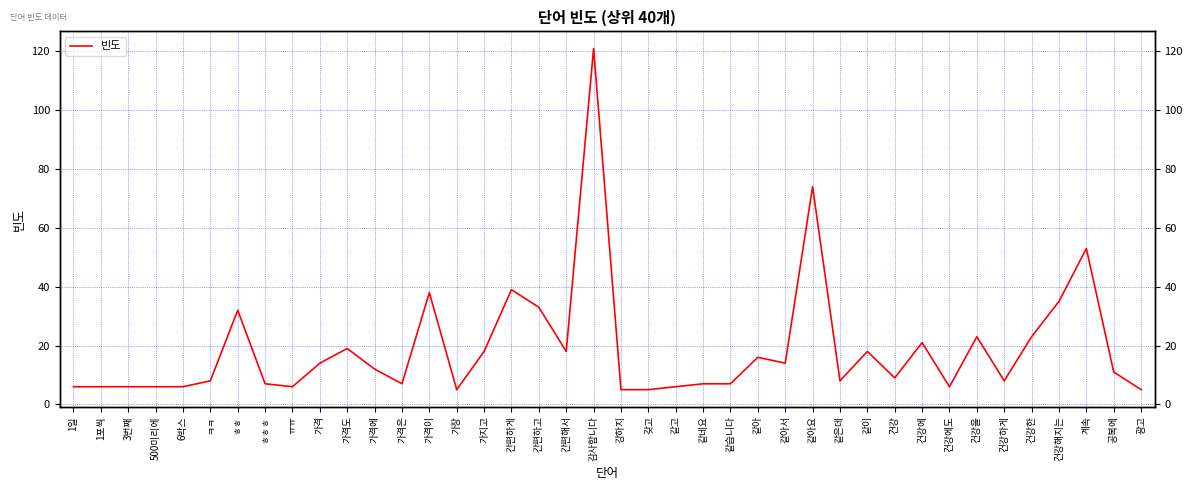

The value at ㅠㅠ is 6. True or false?

True